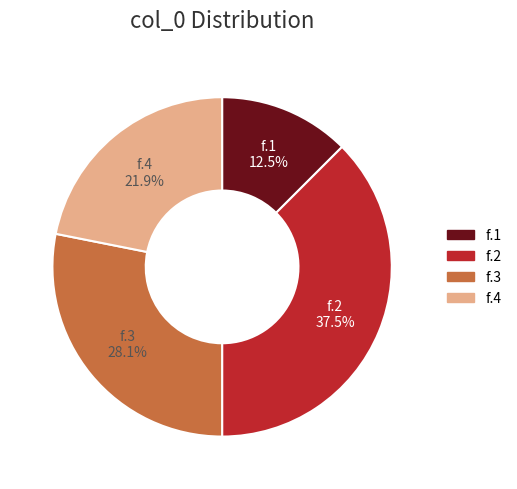

The f.4 slice represents 22% of the pie. True or false?

True